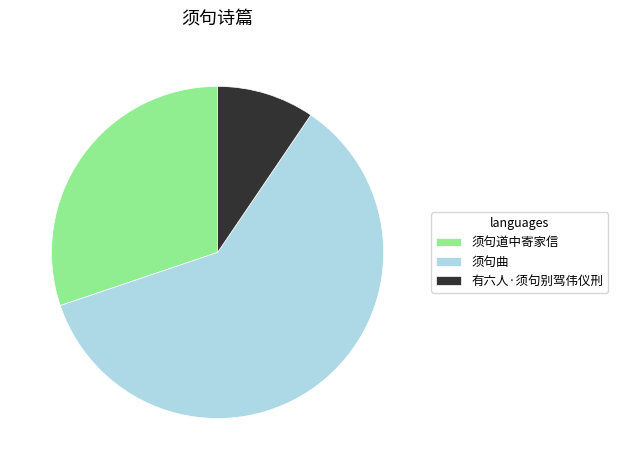

Is the sum of 须句道中寄家信 and 须句曲 greater than half?

Yes